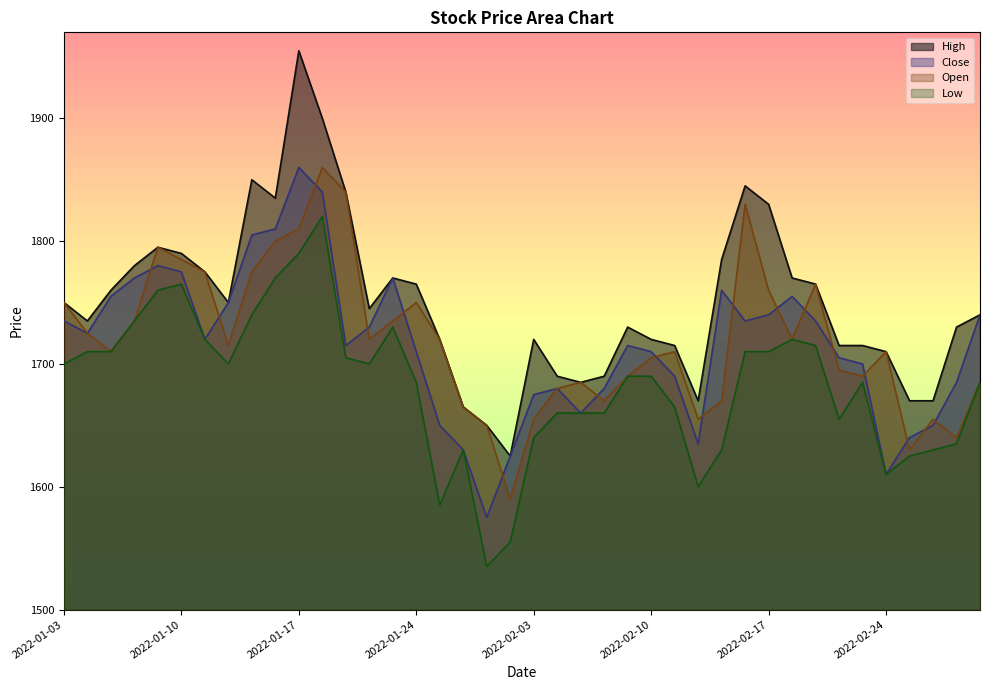

True or false: Open has a value of 1167 at 2022-01-05.

False